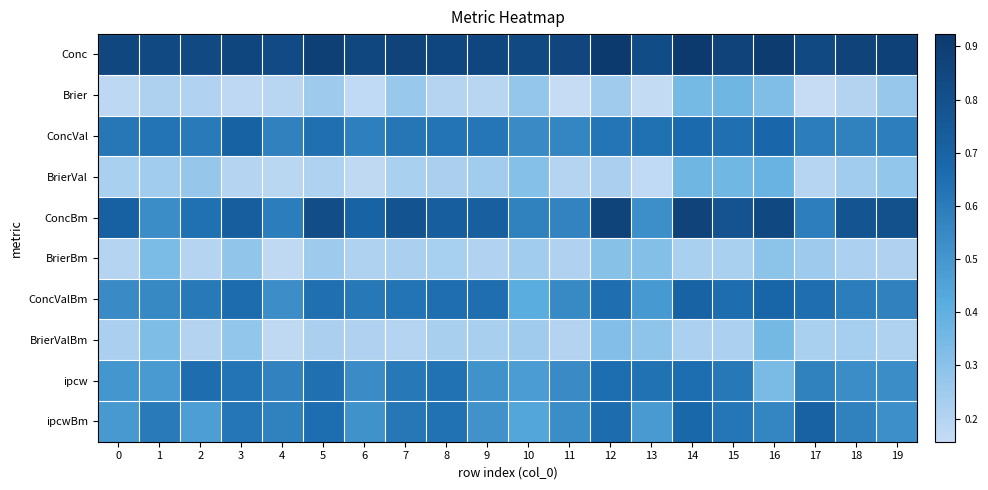

Rank the series by their maximum value, from highest to lowest.

Conc, ConcBm, ConcVal, ipcwBm, ConcValBm, ipcw, BrierVal, Brier, BrierValBm, BrierBm